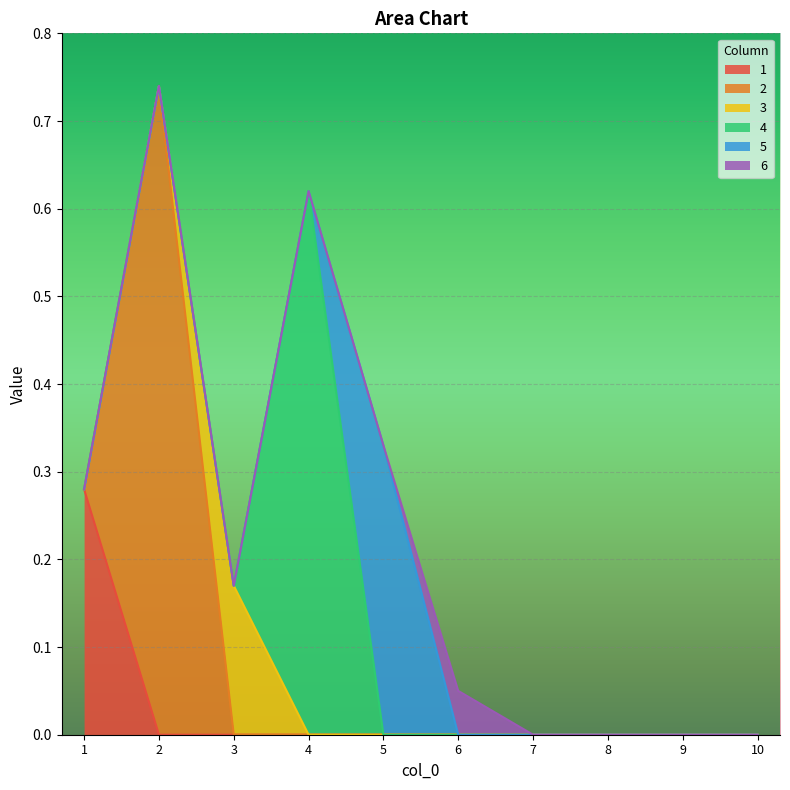

At which label does 2 reach its minimum?

1